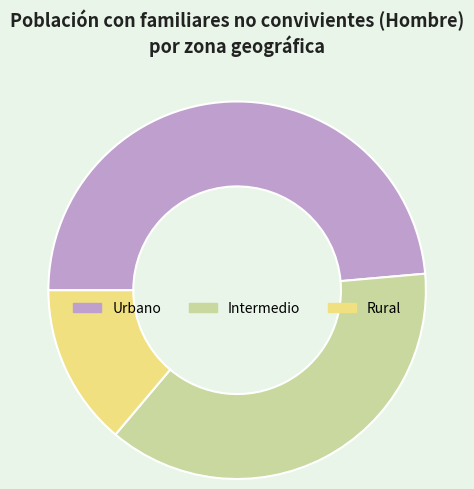

Approximately how many times larger is the value at Intermedio compared to Urbano?

0.8